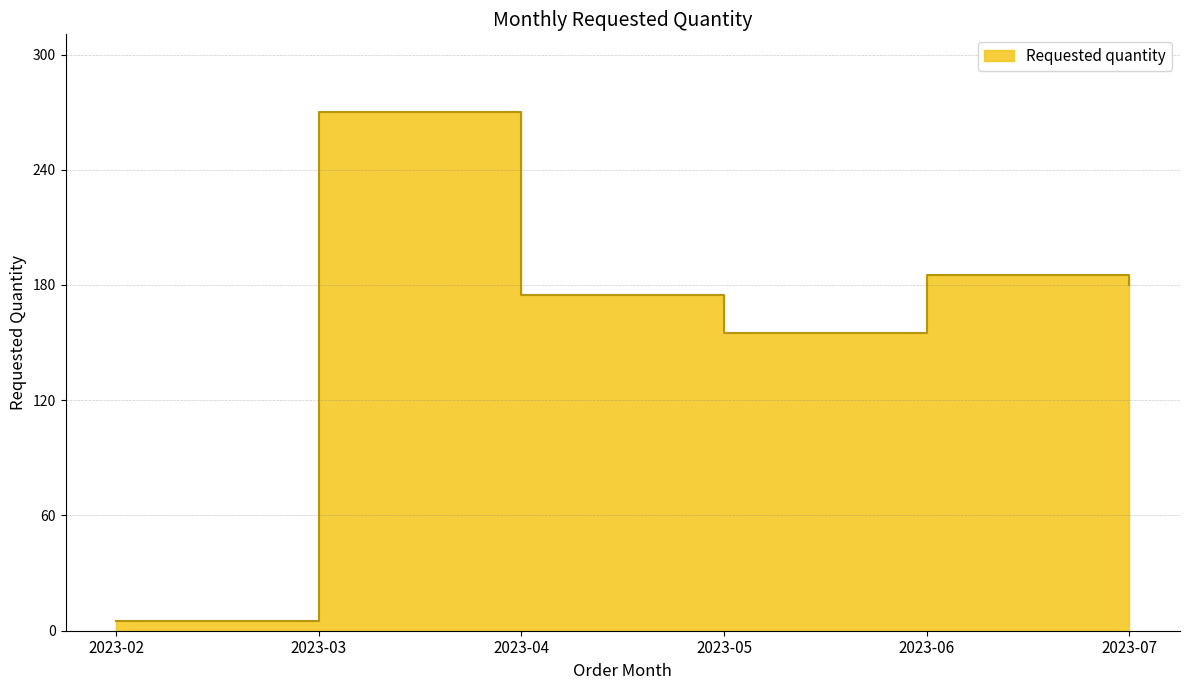

How many lines are shown in the chart?

1